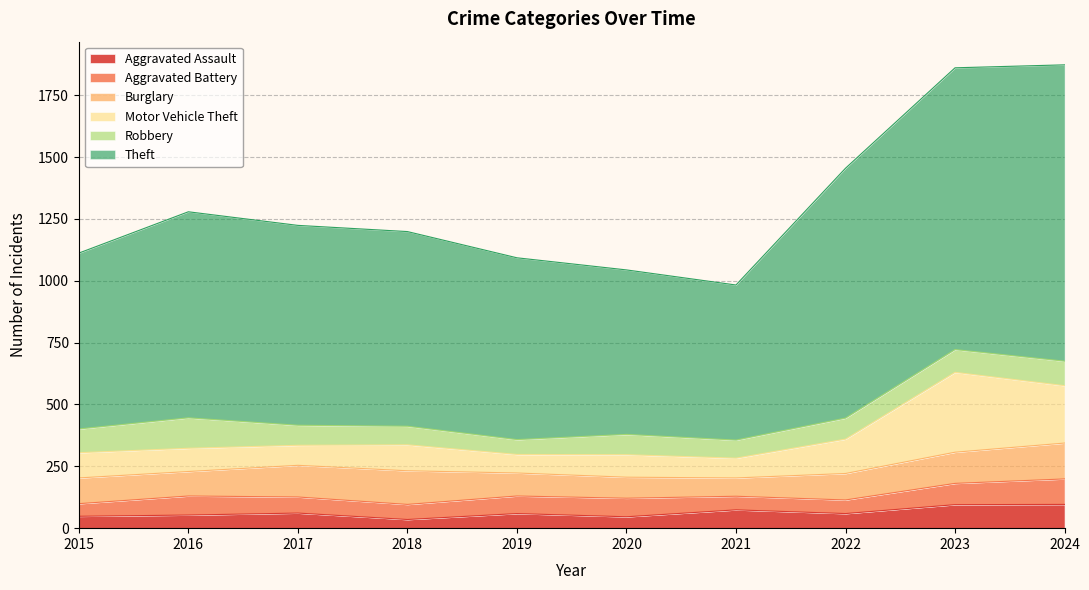

How many data points in Robbery are less than 85?

5